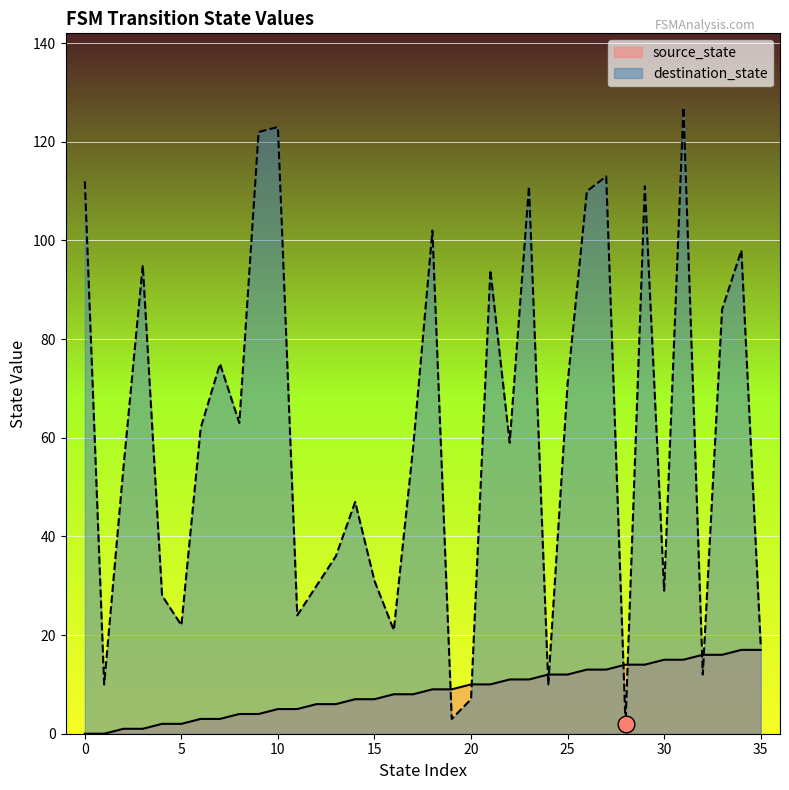

Does the chart display data point markers on the line(s)?

No